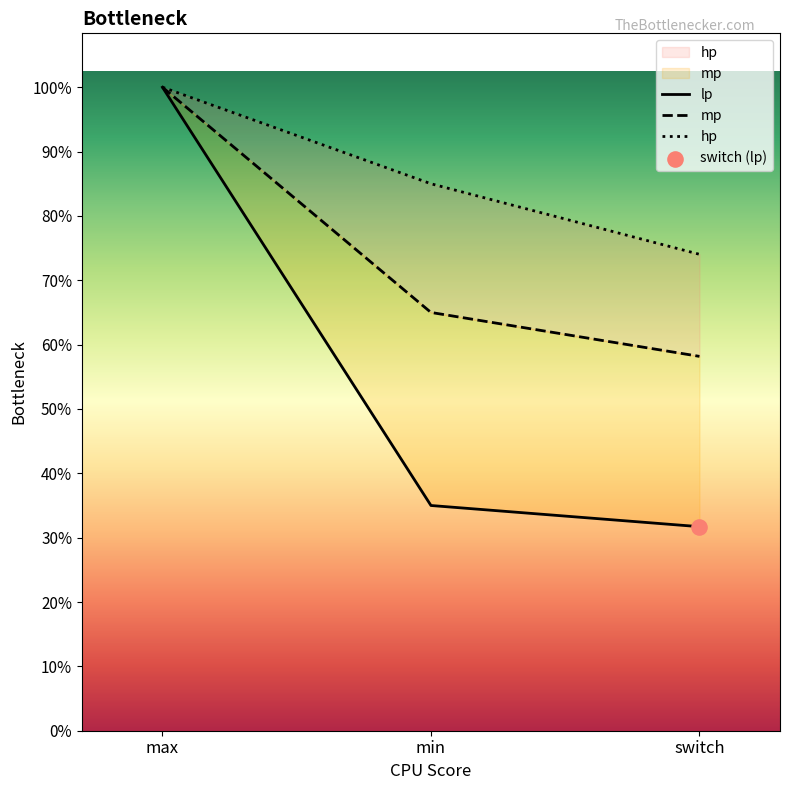

Which series contains the lowest Y value?

lp